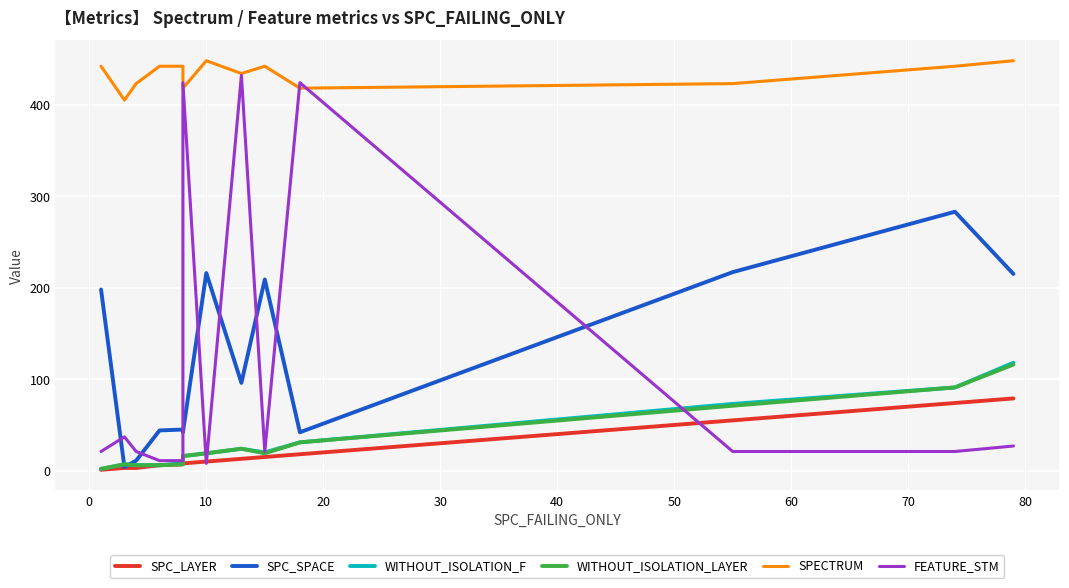

What are all the series names shown in the legend?

SPC_LAYER, SPC_SPACE, WITHOUT_ISOLATION_F, WITHOUT_ISOLATION_LAYER, SPECTRUM, FEATURE_STM